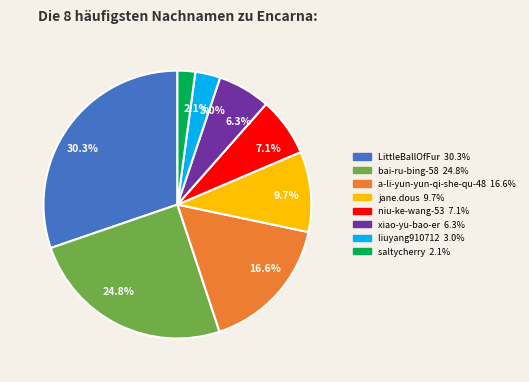

Does any single category account for the majority?

No